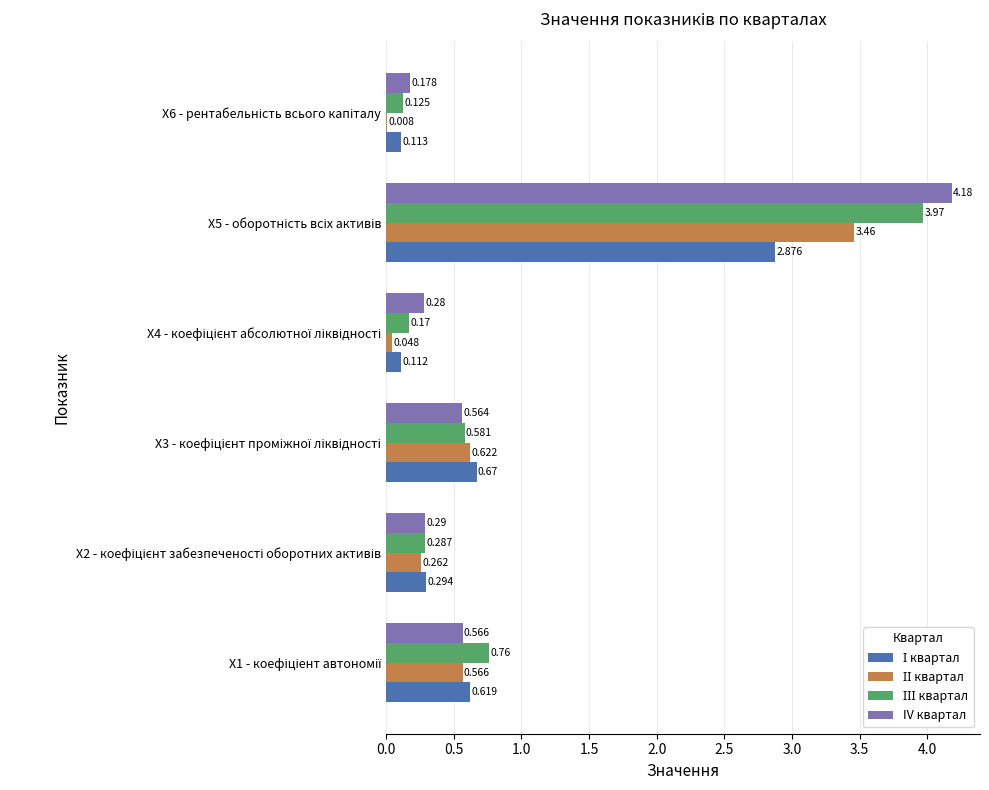

Which series has the largest total across all categories?

IV квартал